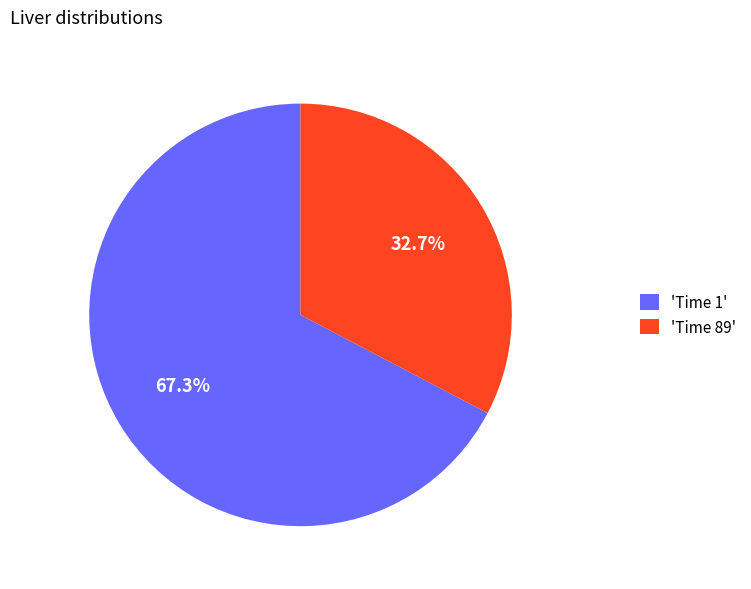

To the nearest percent, what is the difference between the largest and smallest slice percentages?

35%